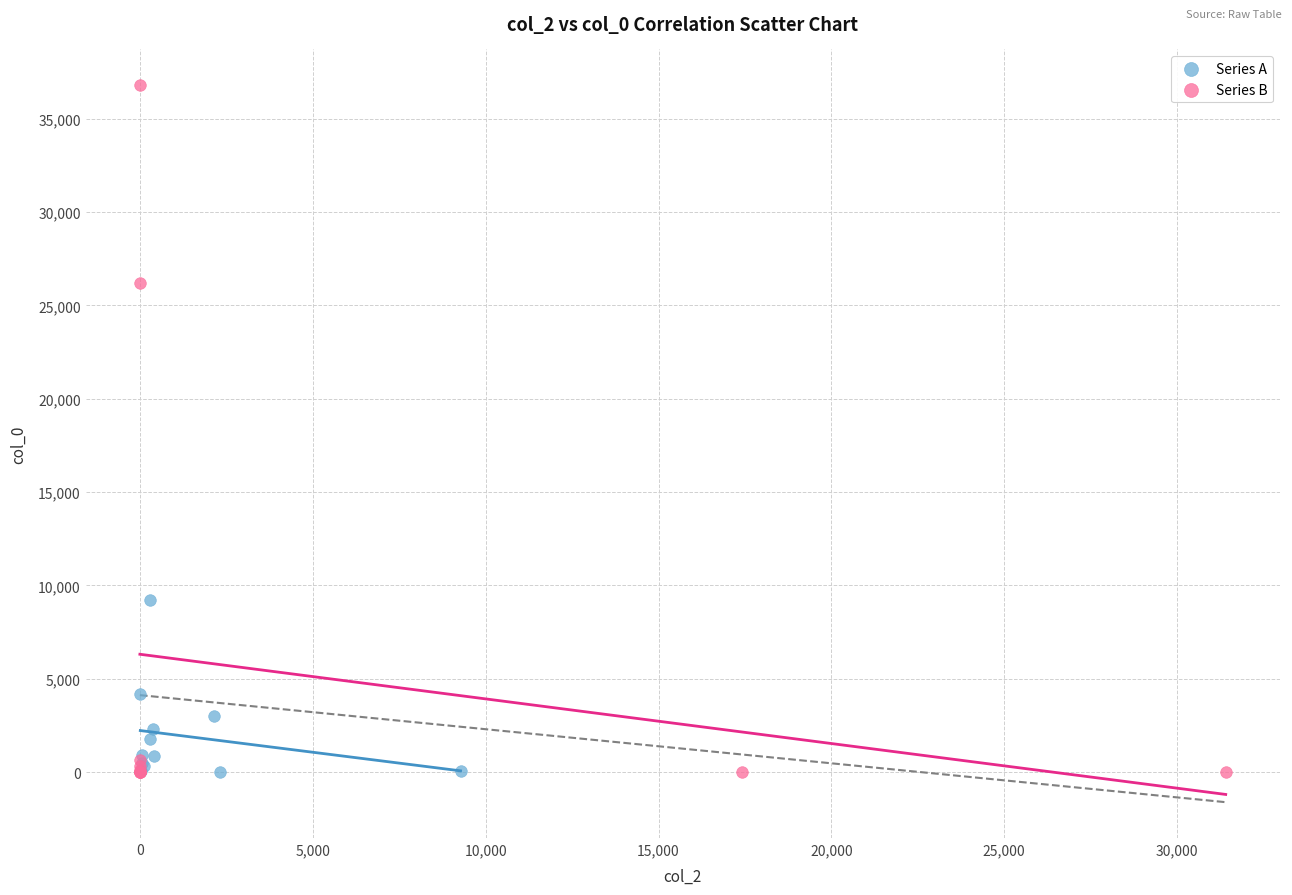

Which series has the largest Y range (max minus min)?

Series B